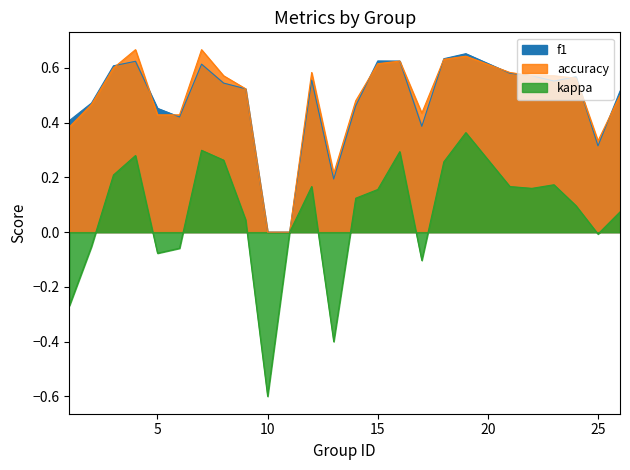

How many distinct data groups are displayed?

3